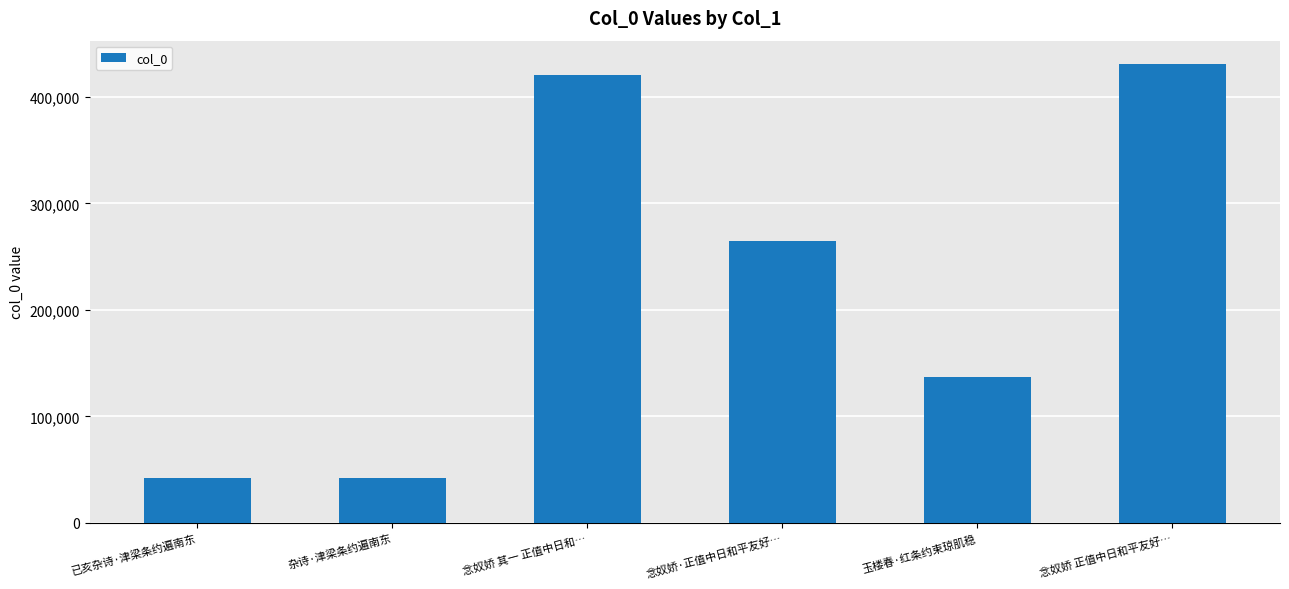

What is the maximum value shown in the chart?

431385